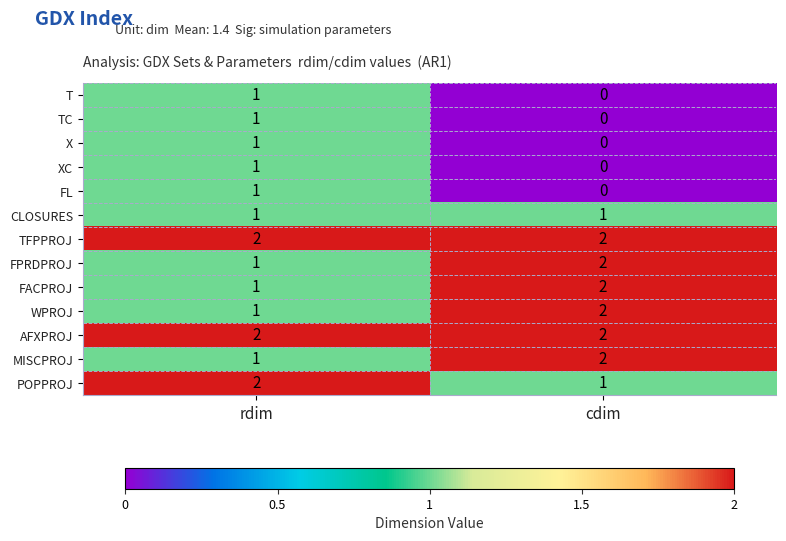

Reading left to right, list all the values displayed in this chart.

T: 1	0
TC: 1	0
X: 1	0
XC: 1	0
FL: 1	0
CLOSURES: 1	1
TFPPROJ: 2	2
FPRDPROJ: 1	2
FACPROJ: 1	2
WPROJ: 1	2
AFXPROJ: 2	2
MISCPROJ: 1	2
POPPROJ: 2	1